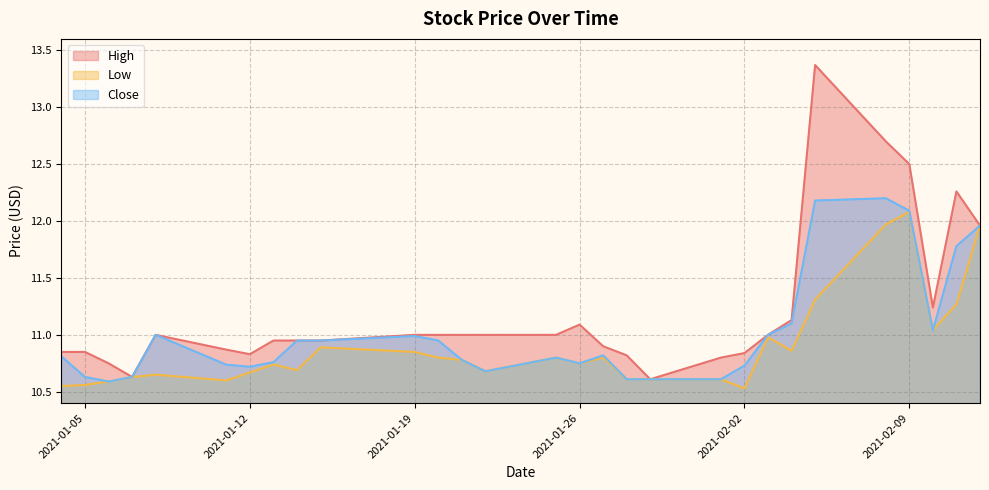

True or false: Close and High cross at least once.

False